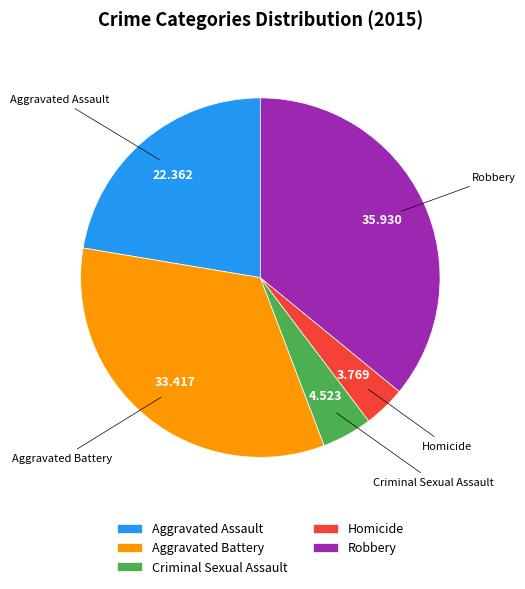

Which slice is the largest?

Robbery